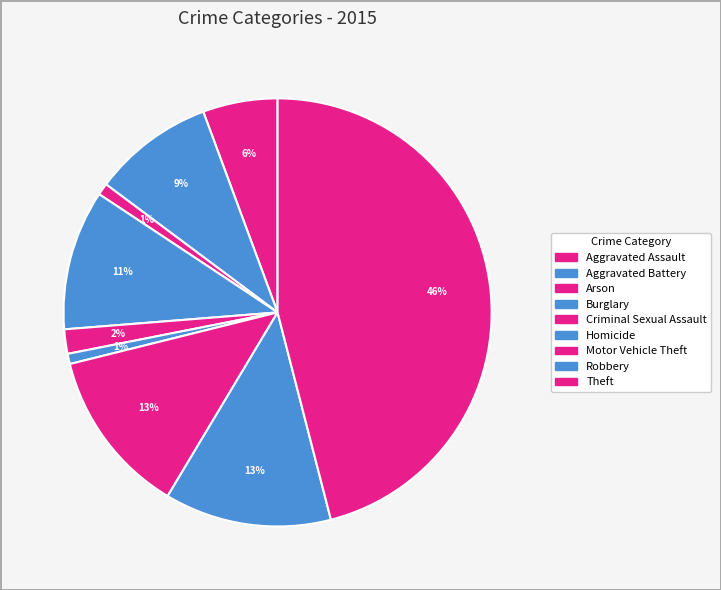

Which category has the biggest portion of the pie?

Theft